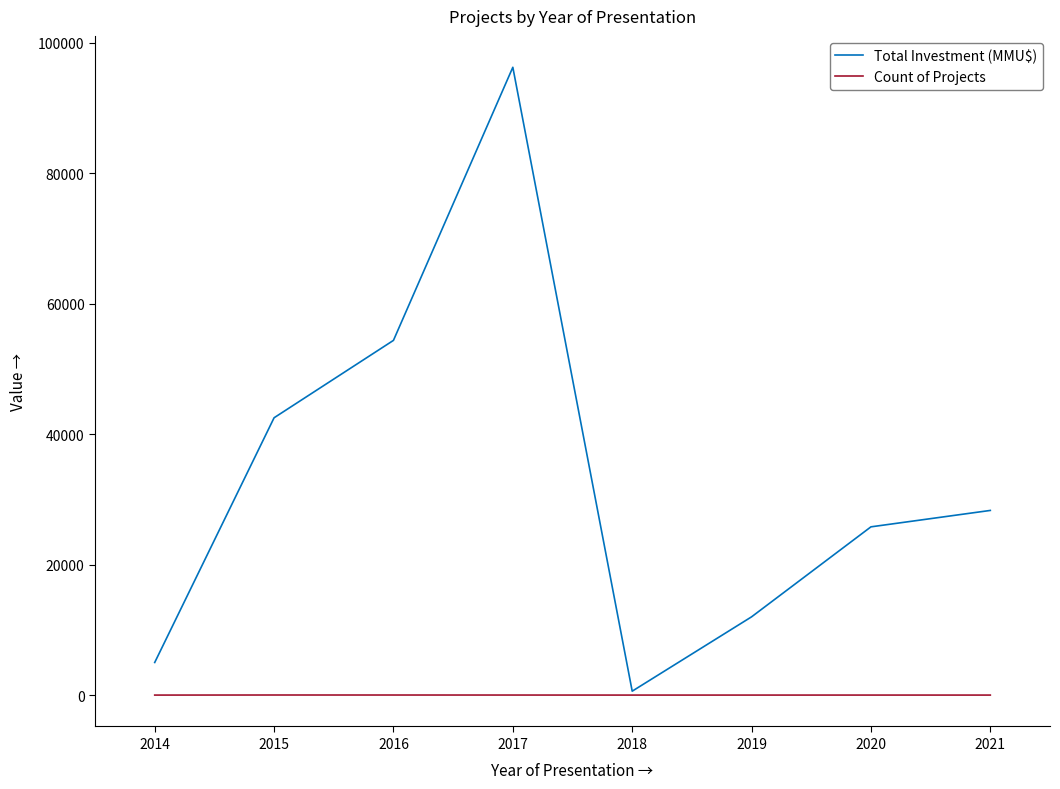

What is the sum of all Total Investment (MMU$) values?

264906